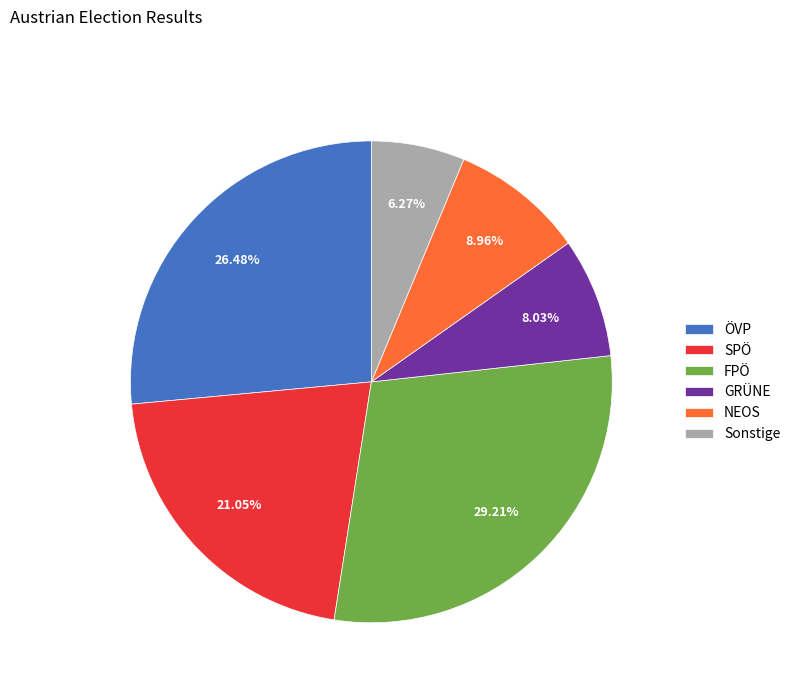

To the nearest percent, what portion does FPÖ represent?

29%